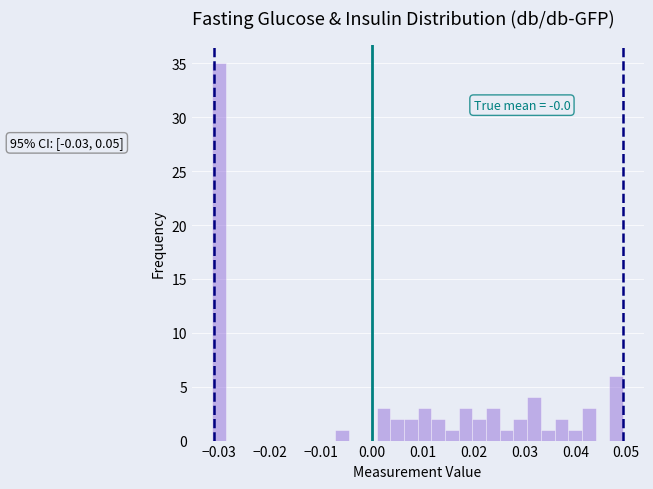

Read against the x-axis, roughly where is the centre of the tallest bar?

-0.030